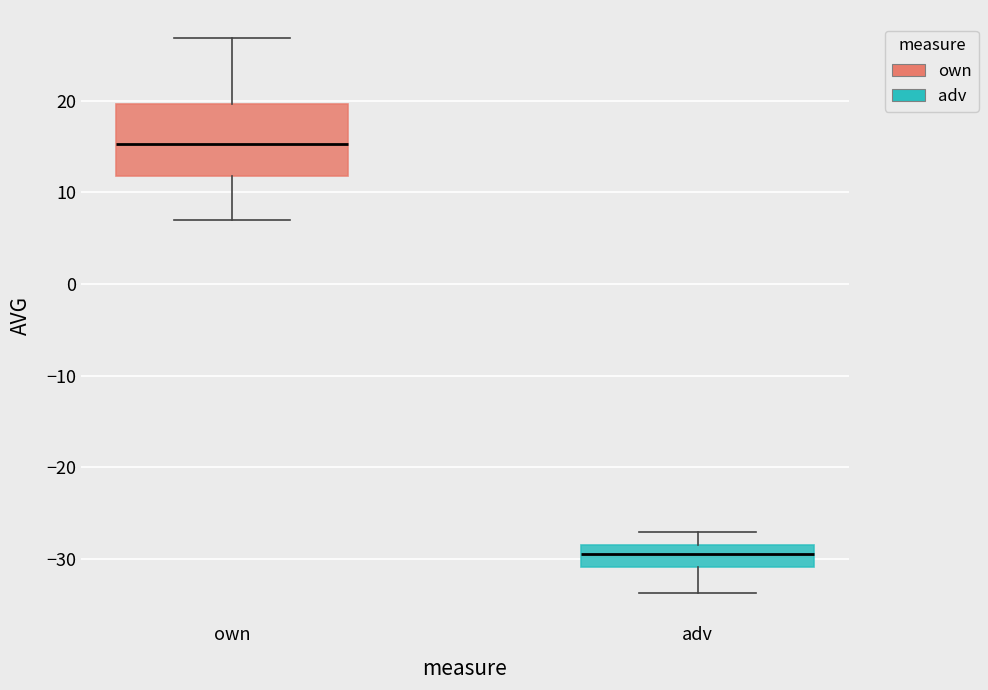

Comparing the boxes themselves (not the whiskers), which one is the tallest?

own